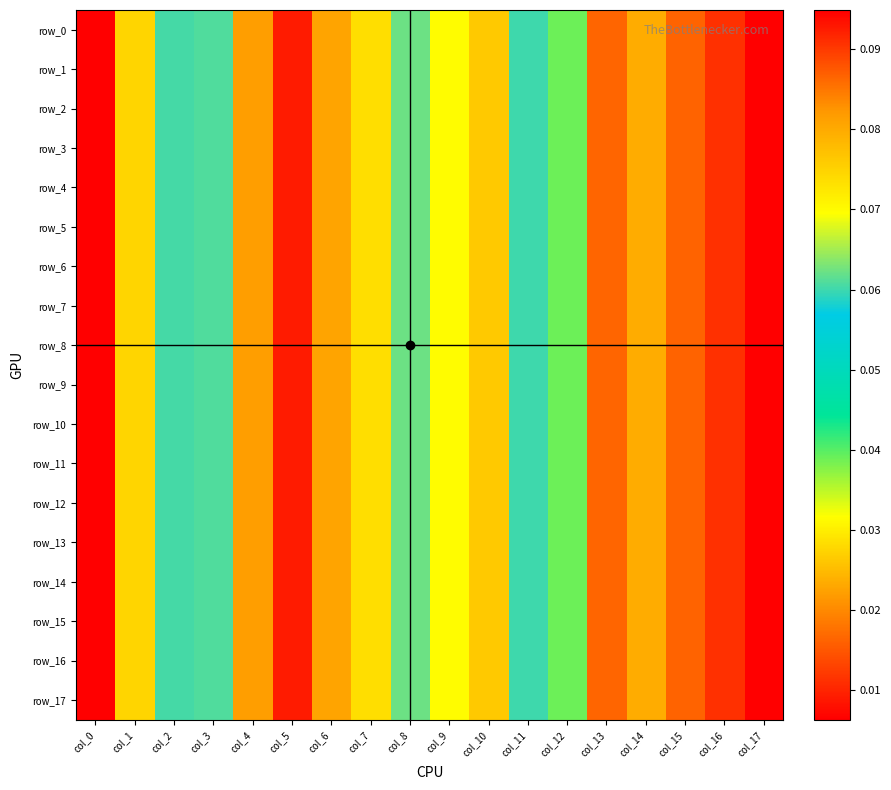

Which category has the highest value across all series?

col_0